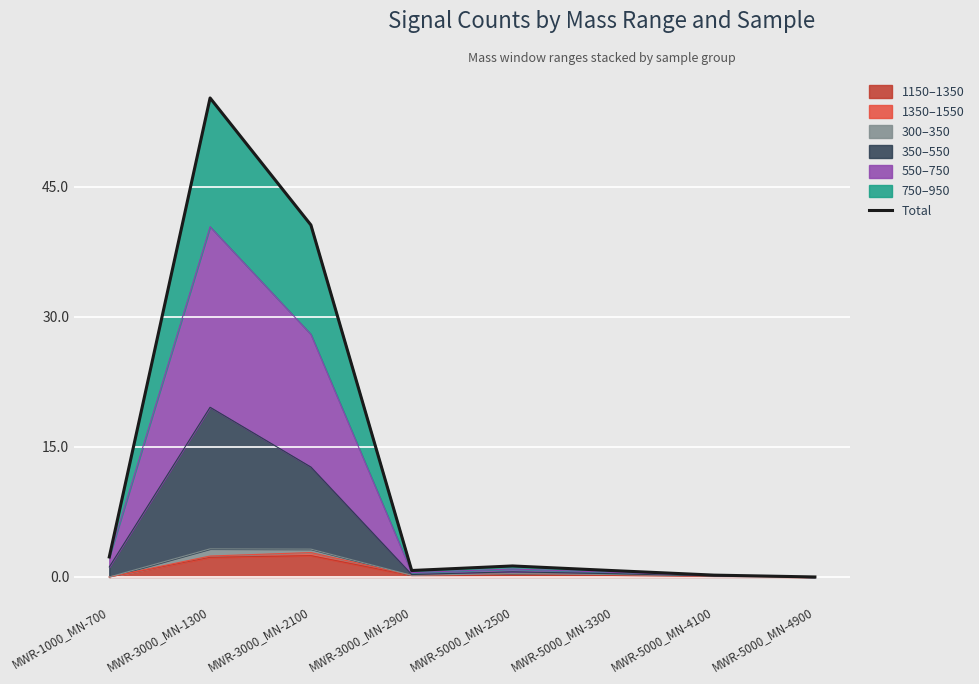

At which category does the data reach its first local valley?

MWR-3000_MN-2900